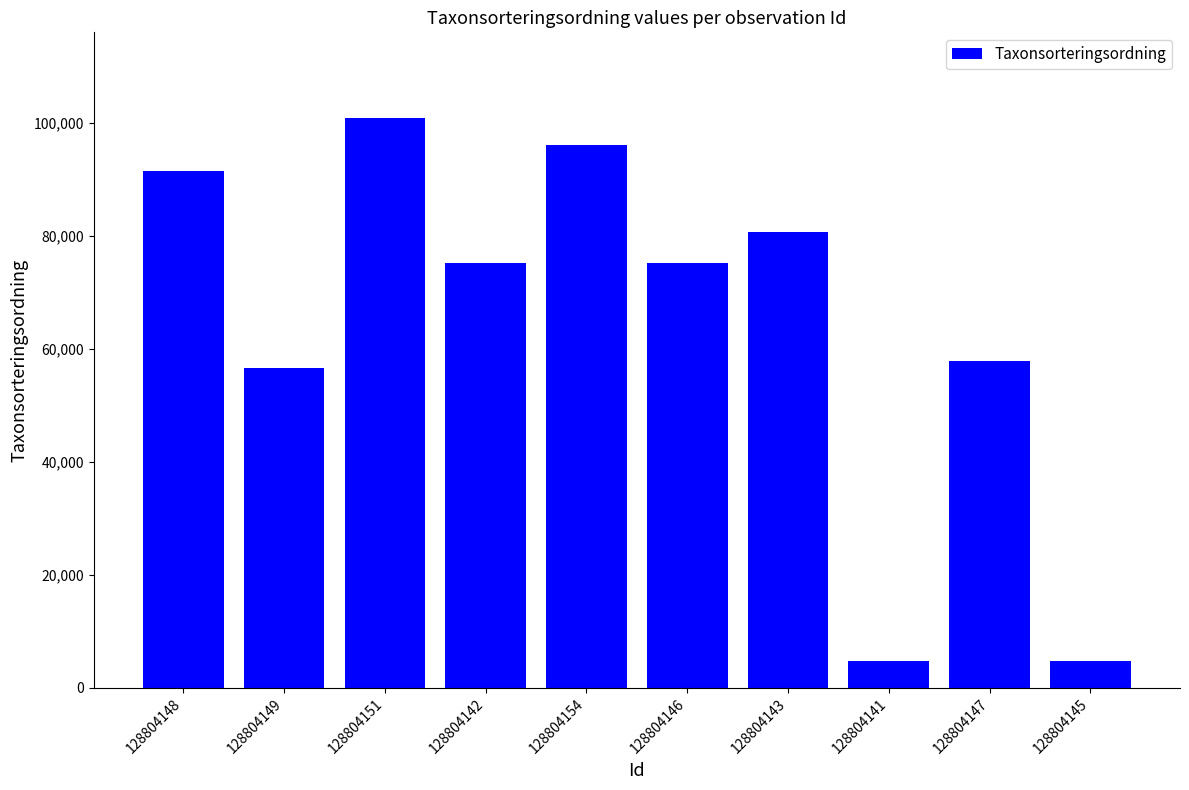

True or false: the data shows 56648 at 128804149.

True